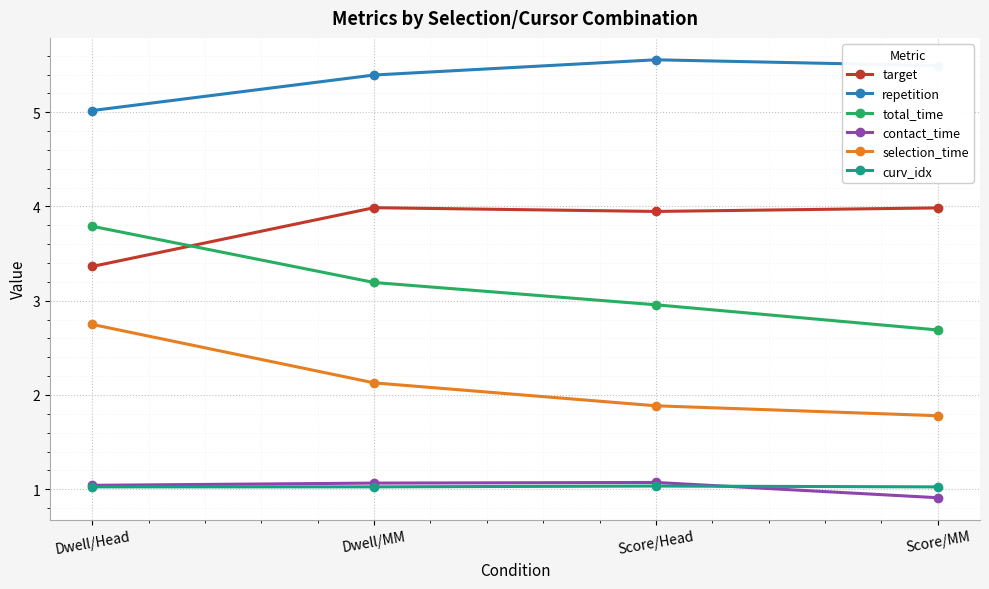

True or false: total_time and repetition intersect in this chart.

False